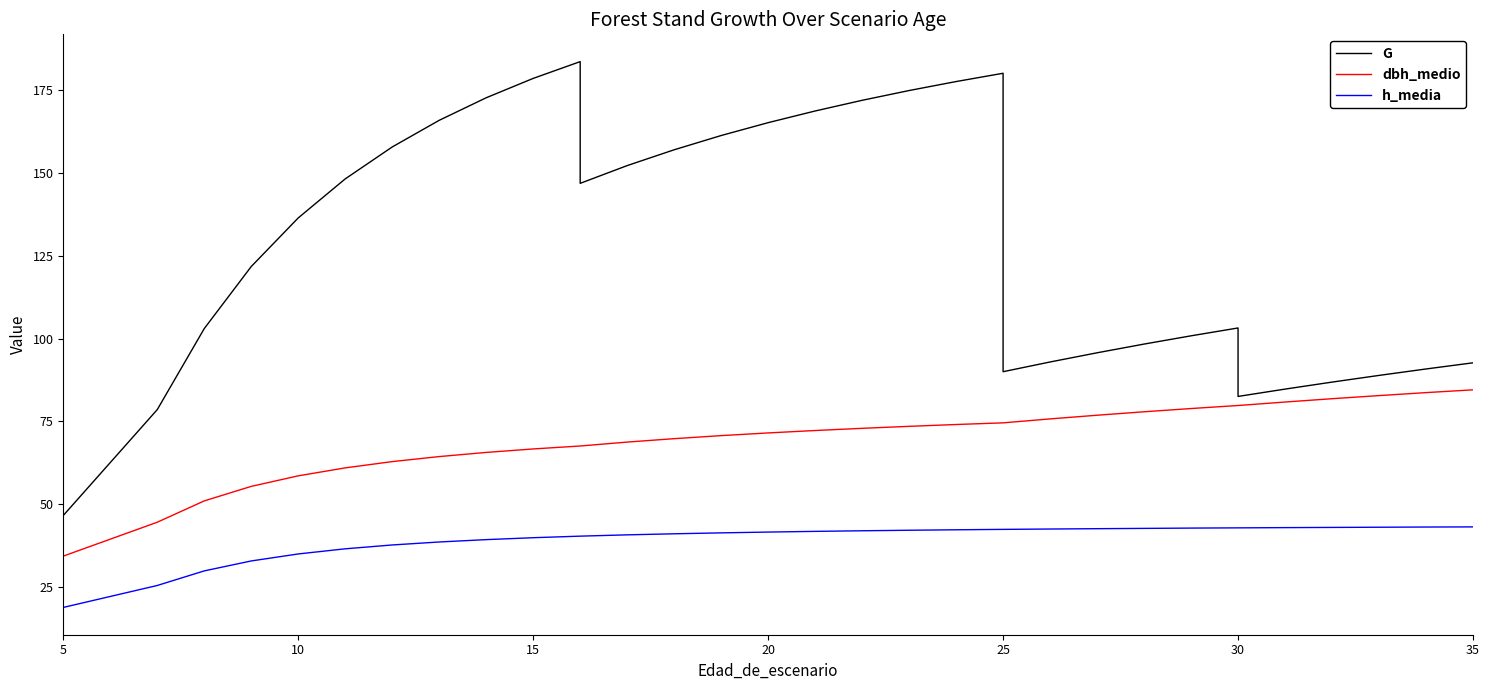

Rank the series by their maximum value, from lowest to highest.

h_media, dbh_medio, G